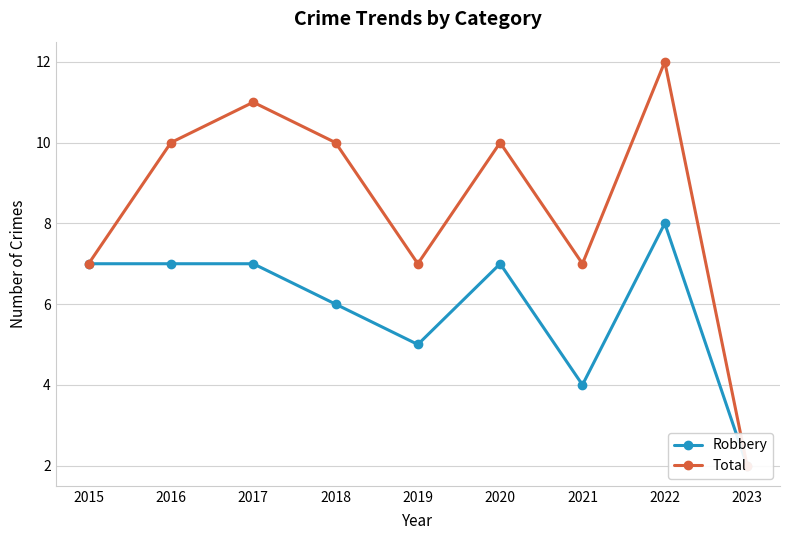

At which category is the sum across all series the highest?

2022